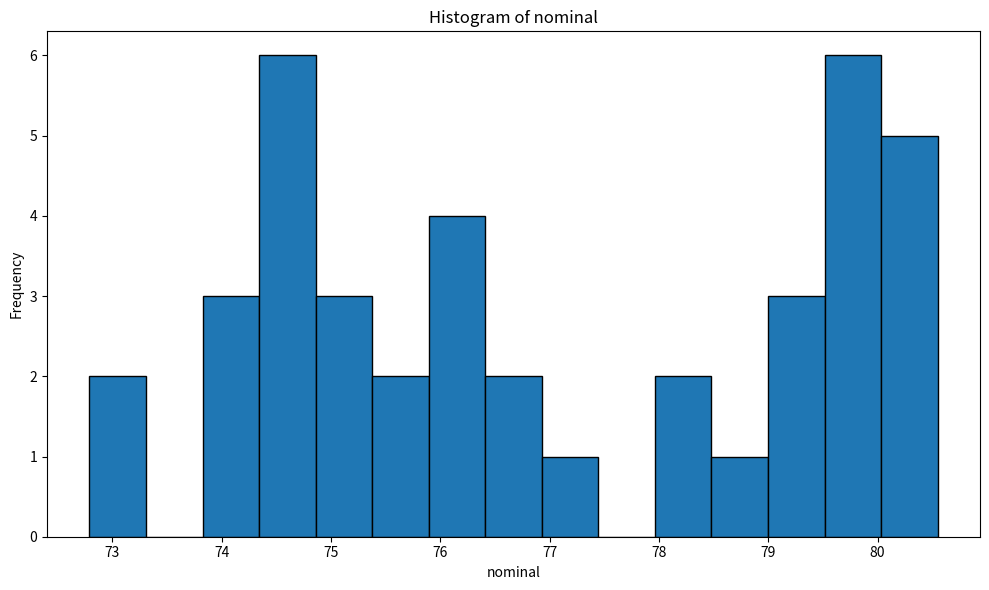

Reading left to right, transcribe this chart: for each bar, give the range it covers on the x-axis and its height. Neither the bar edges nor the heights are printed on the chart, so give them approximately, as read against the axes.

72.8 to 73.3: 2
73.3 to 73.8: 0
73.8 to 74.3: 3
74.3 to 74.9: 6
74.9 to 75.4: 3
75.4 to 75.9: 2
75.9 to 76.4: 4
76.4 to 76.9: 2
76.9 to 77.4: 1
77.4 to 78.0: 0
78.0 to 78.5: 2
78.5 to 79.0: 1
79.0 to 79.5: 3
79.5 to 80.0: 6
80.0 to 80.5: 5